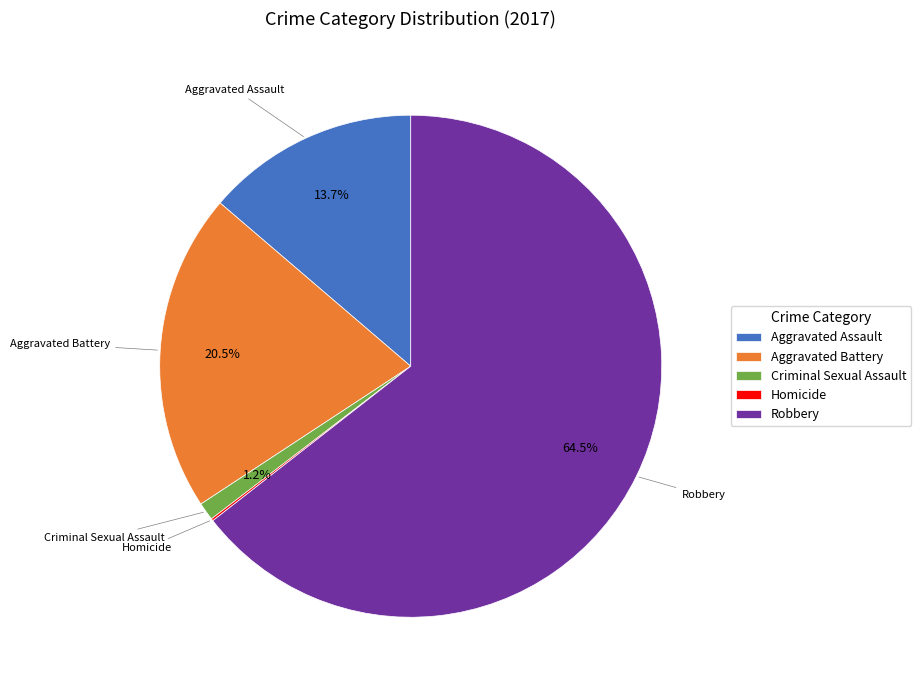

Is there a majority slice in this chart?

Yes